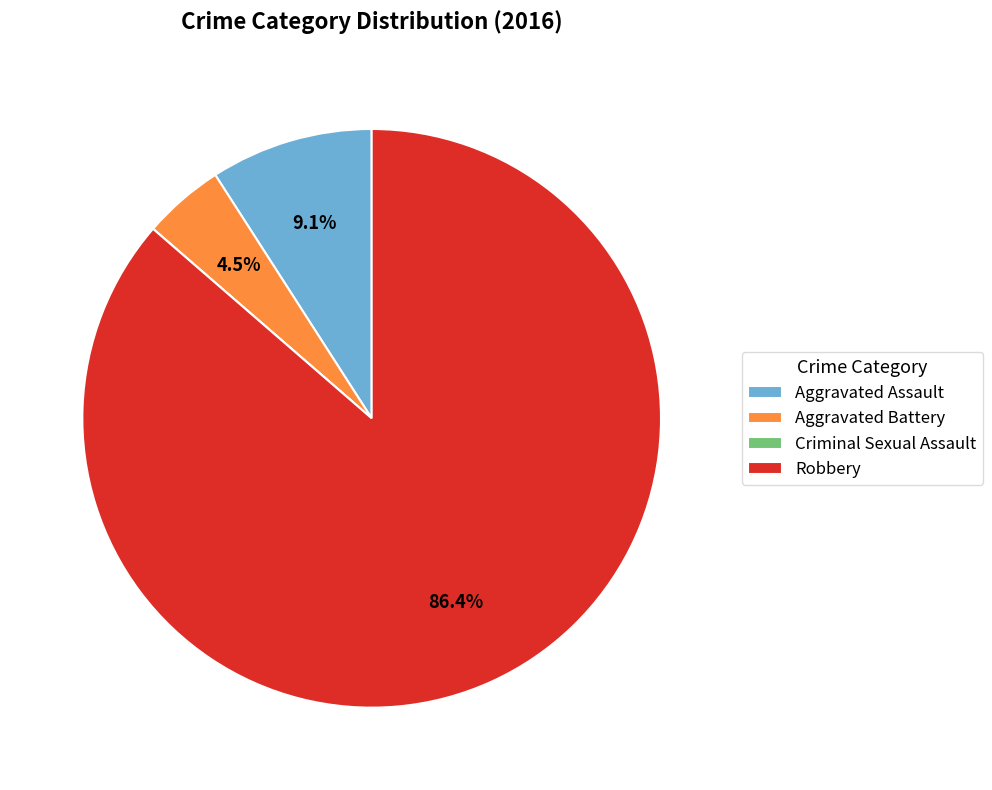

Which has a higher value, Aggravated Battery or Robbery?

Robbery